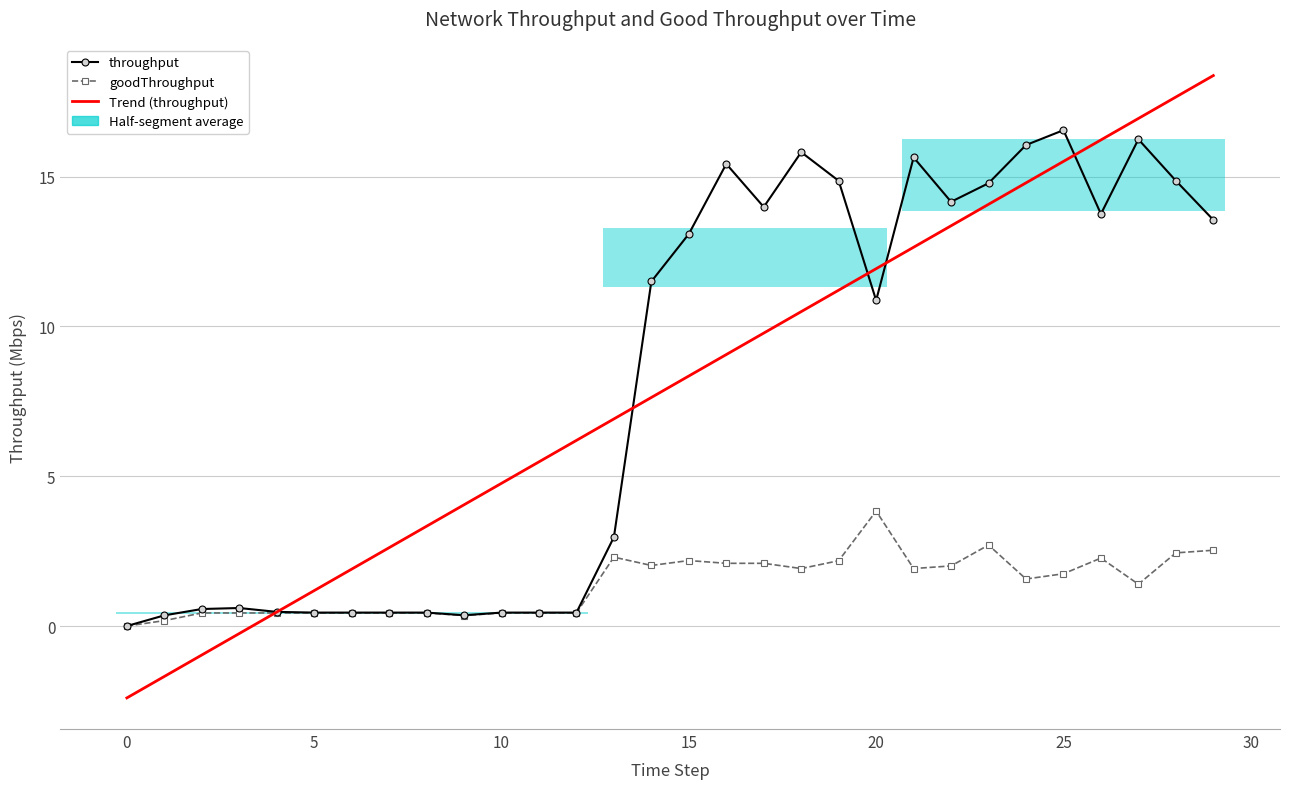

At which label does throughput reach its peak?

25